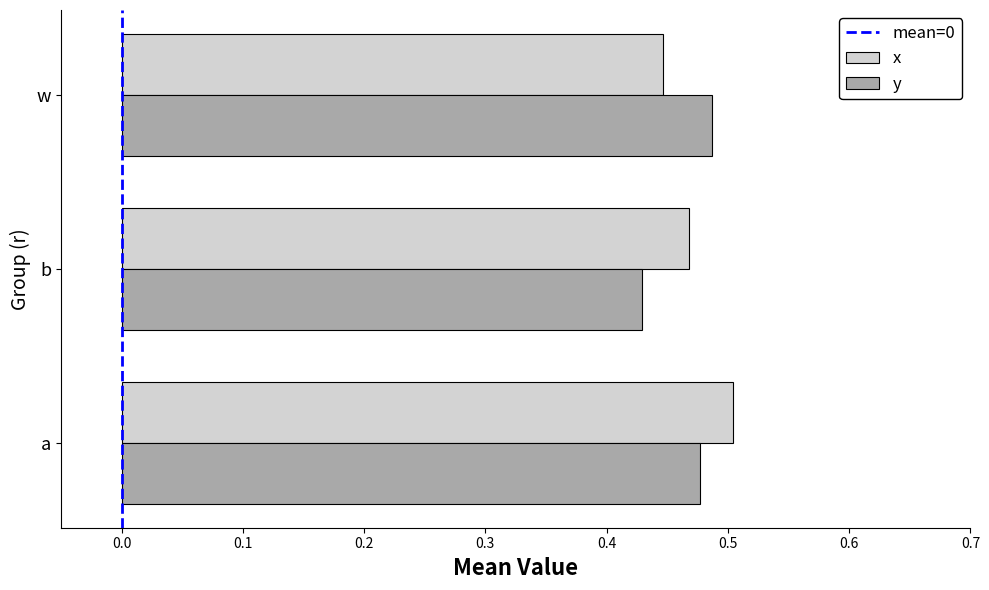

What is the sum of all x values?

1.4